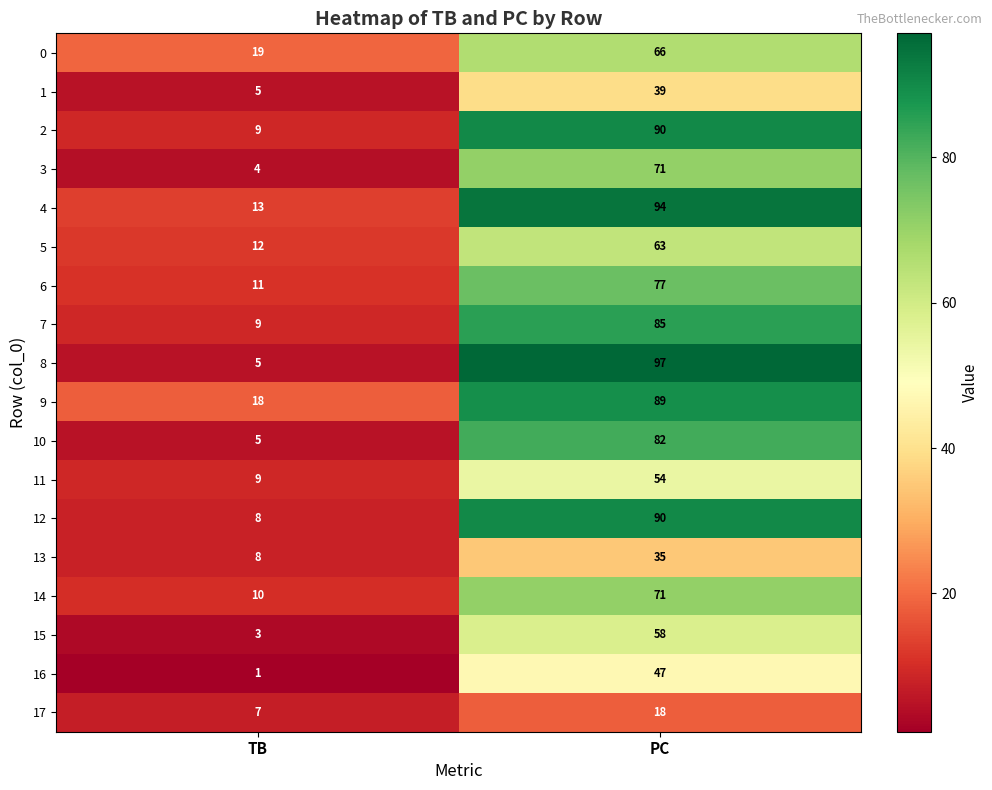

Which series changed the most between TB and PC?

8